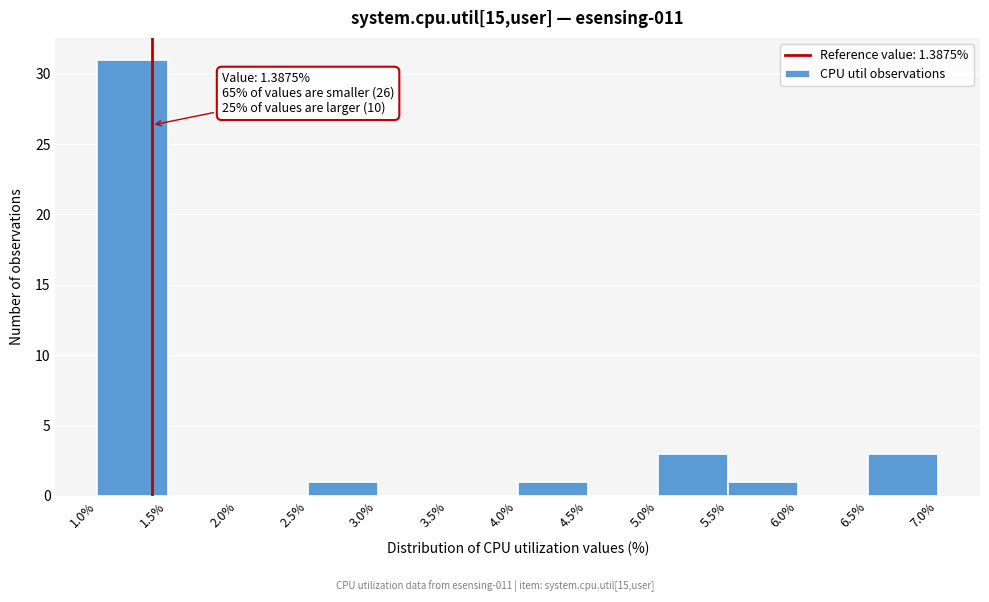

Which range on the x-axis has the tallest bar?

1.0% to 1.5%